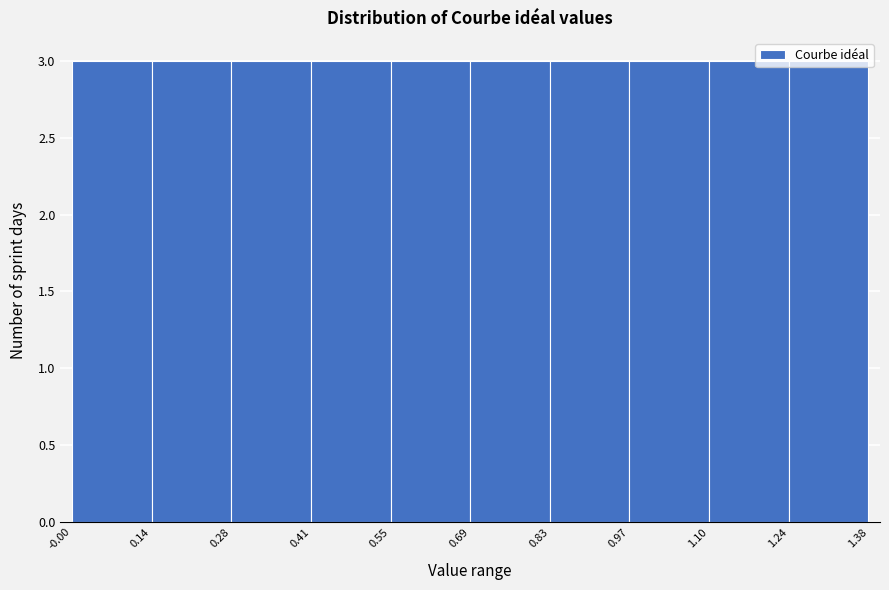

Reading left to right, transcribe this chart: for each bar, give the range it covers on the x-axis and its height. The values are not printed on the chart, so give them approximately, as read against the axis.

-0.00 to 0.14: 3
0.14 to 0.28: 3
0.28 to 0.41: 3
0.41 to 0.55: 3
0.55 to 0.69: 3
0.69 to 0.83: 3
0.83 to 0.97: 3
0.97 to 1.10: 3
1.10 to 1.24: 3
1.24 to 1.38: 3